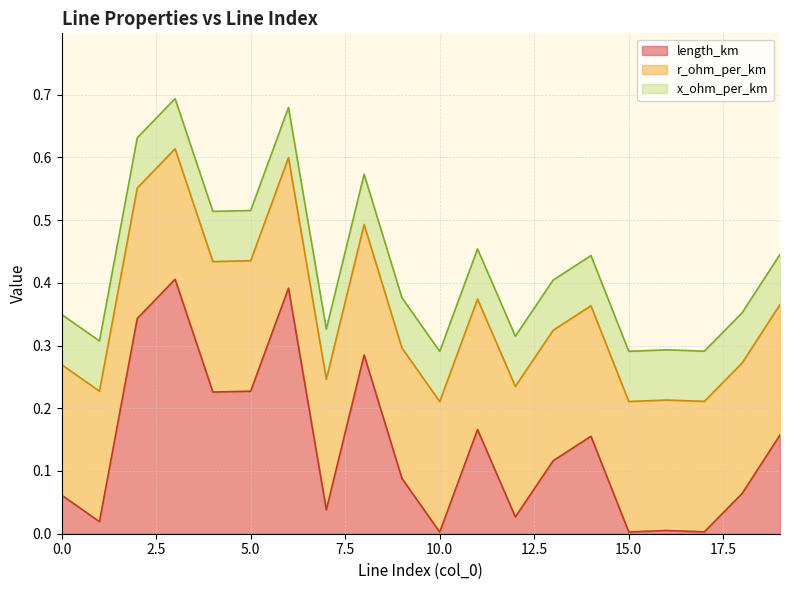

Between 5 and 14, which is larger?

5